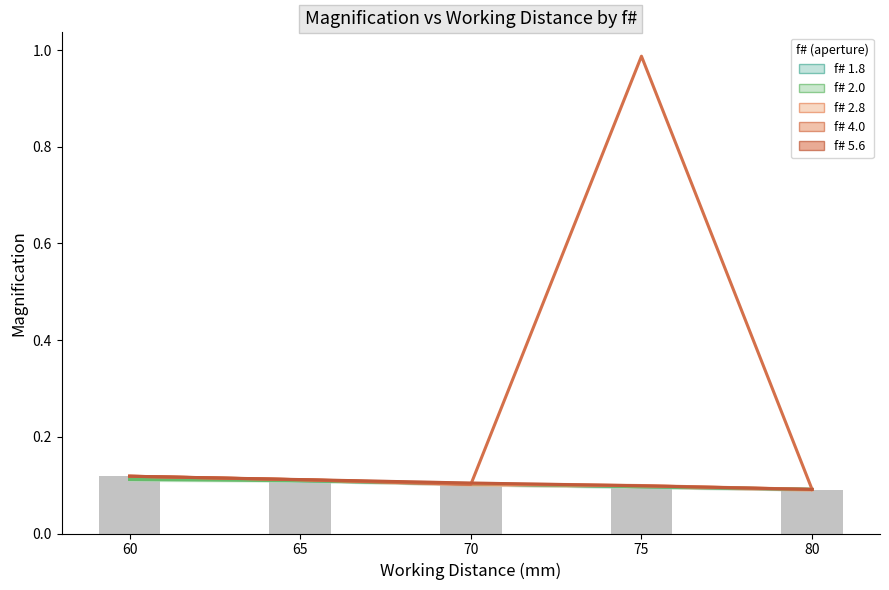

Read the f# 2.0 value at 70.

0.1